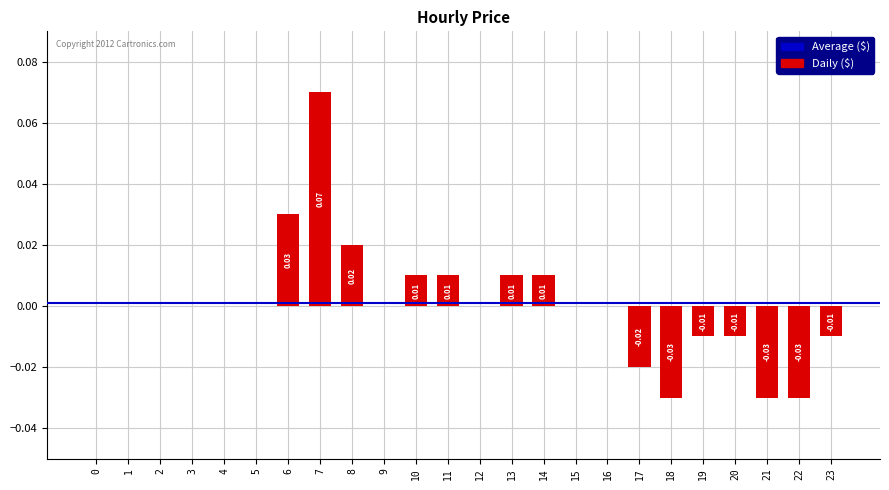

Reading left to right, list all the values displayed in this chart.

0=0.0	1=0.0	2=0.0	3=0.0	4=0.0	5=0.0	6=0.0	7=0.1	8=0.0	9=0.0	10=0.0	11=0.0	12=0.0	13=0.0	14=0.0	15=0.0	16=0.0	17=-0.0	18=-0.0	19=-0.0	20=-0.0	21=-0.0	22=-0.0	23=-0.0